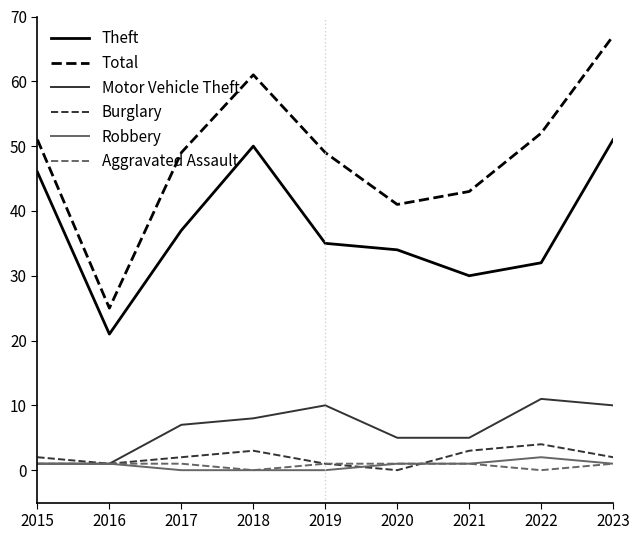

At which label does Total reach its minimum?

2016